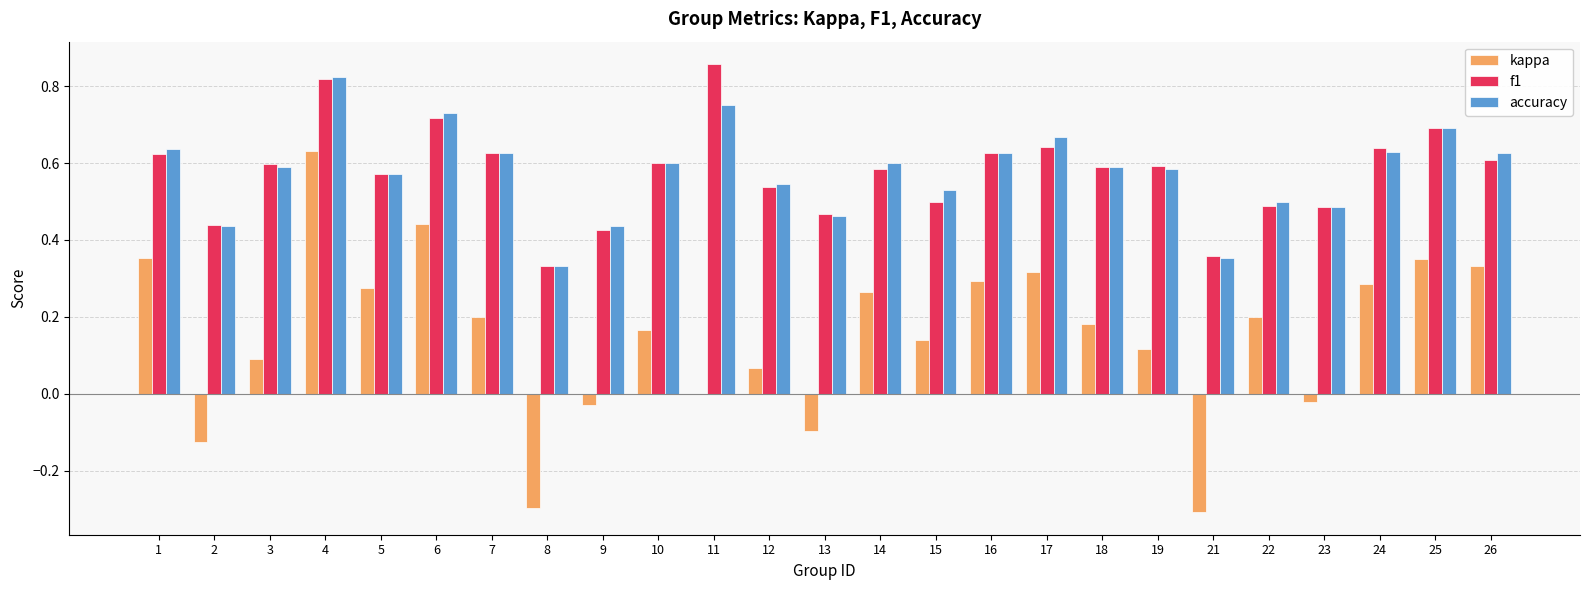

Which label corresponds to the largest value in the chart?

11